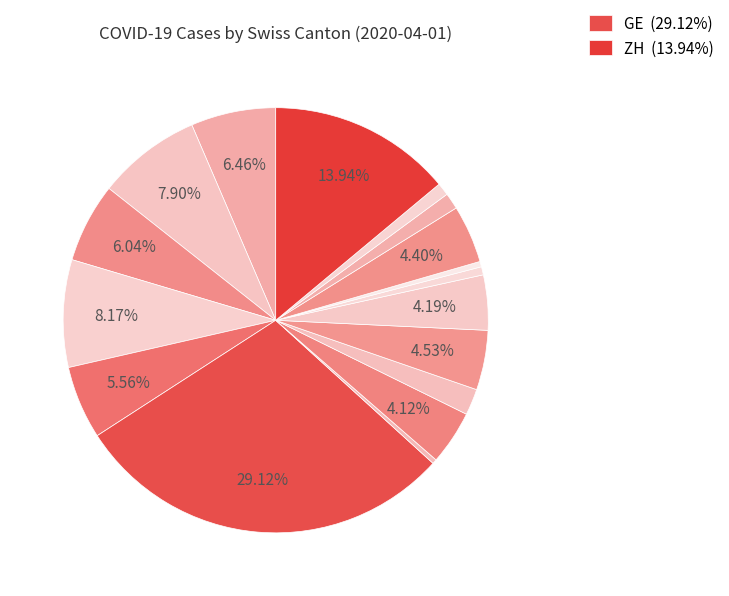

How many slices are in this pie chart?

17